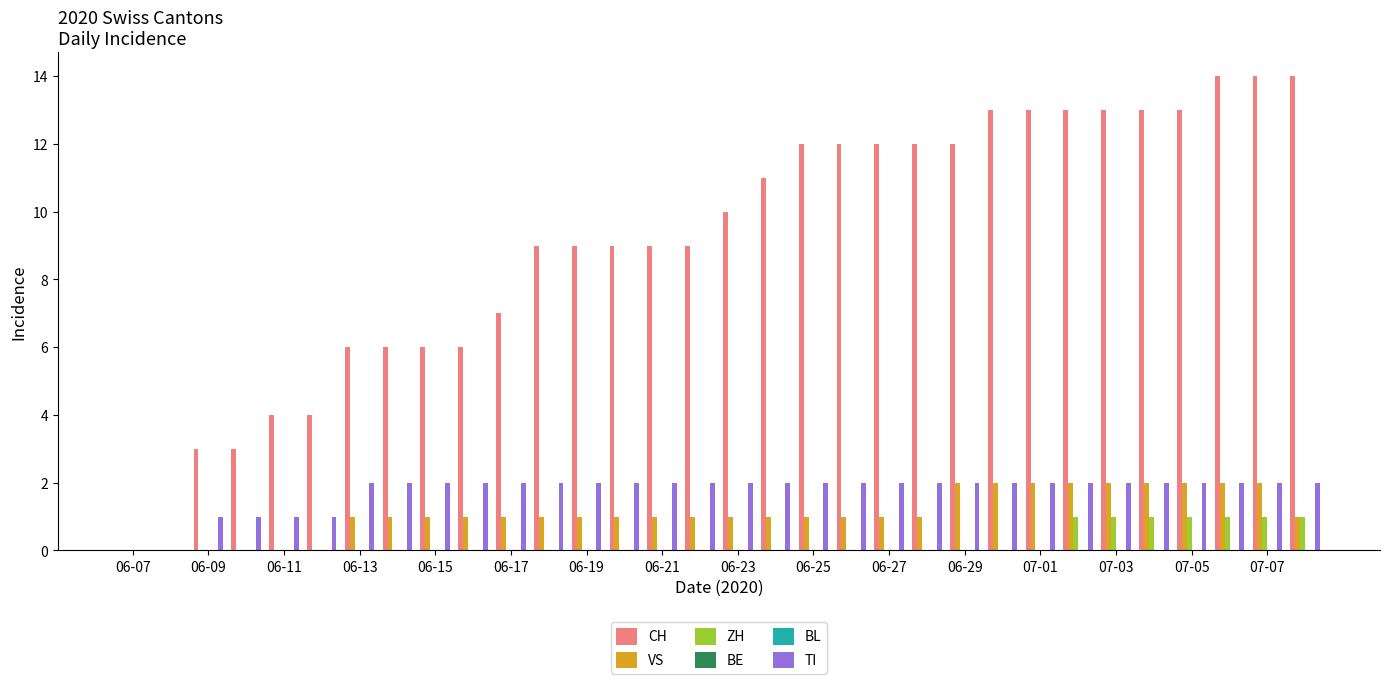

What position from the left is 06-13?

7